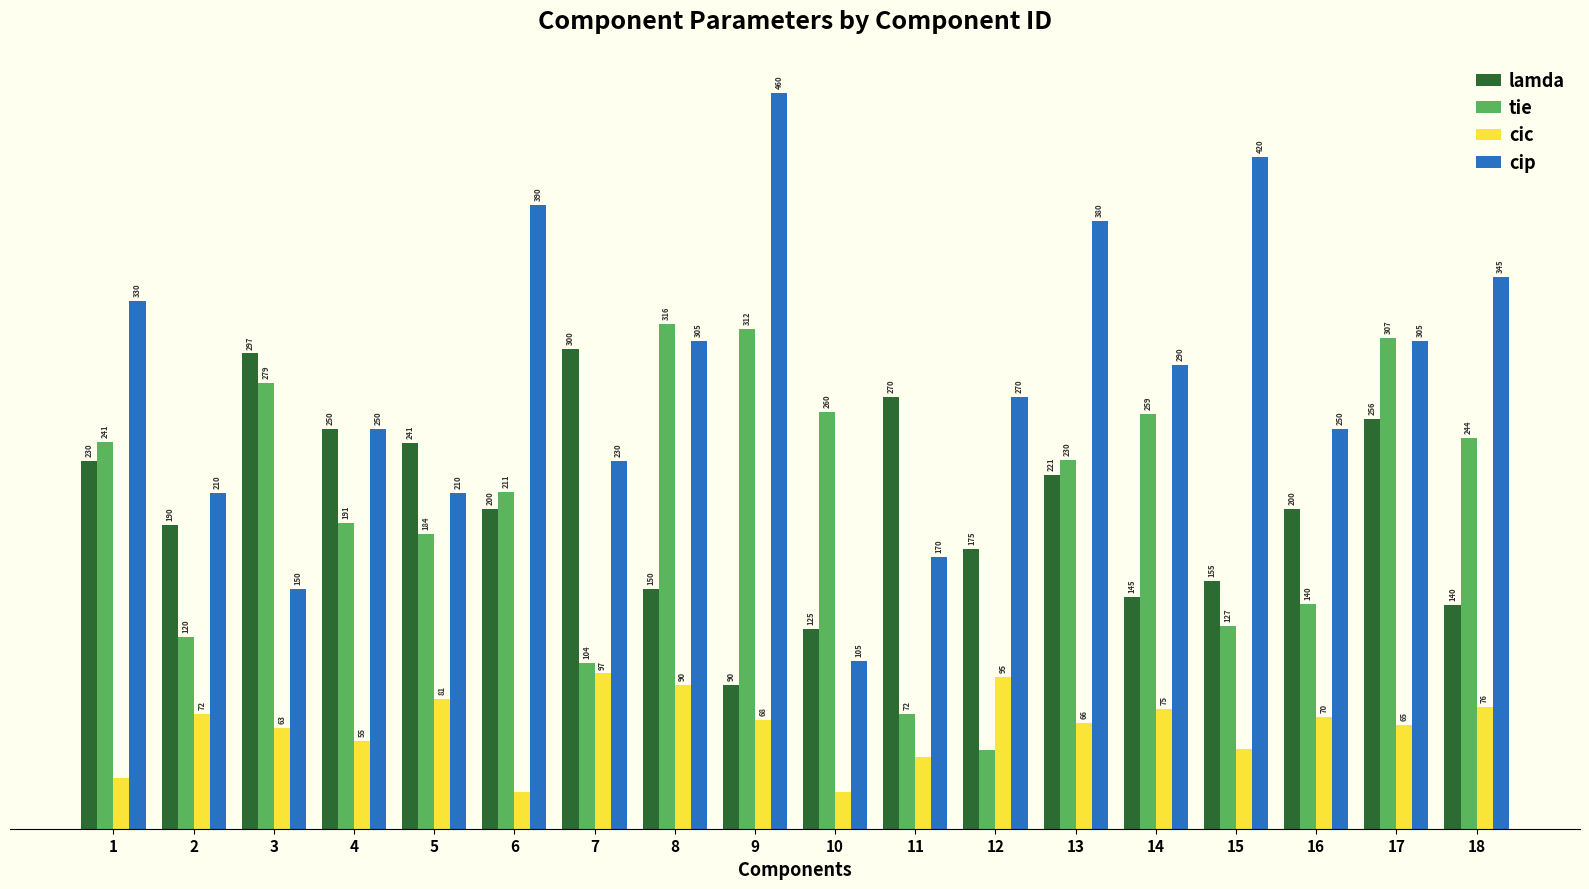

Is the value of cic at 8 greater than the value of tie at 5?

No